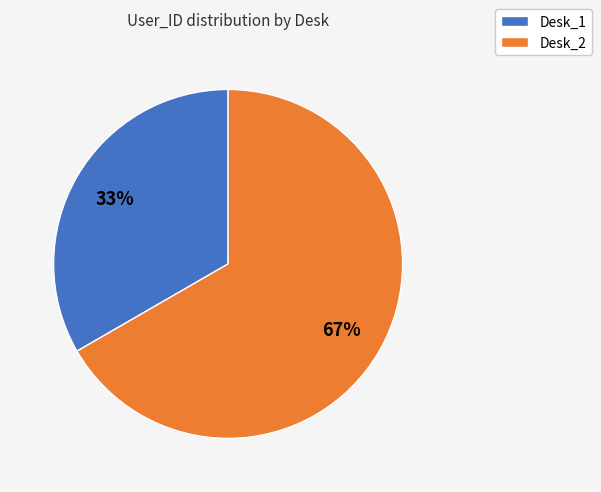

Between Desk_2 and Desk_1, which is larger?

Desk_2